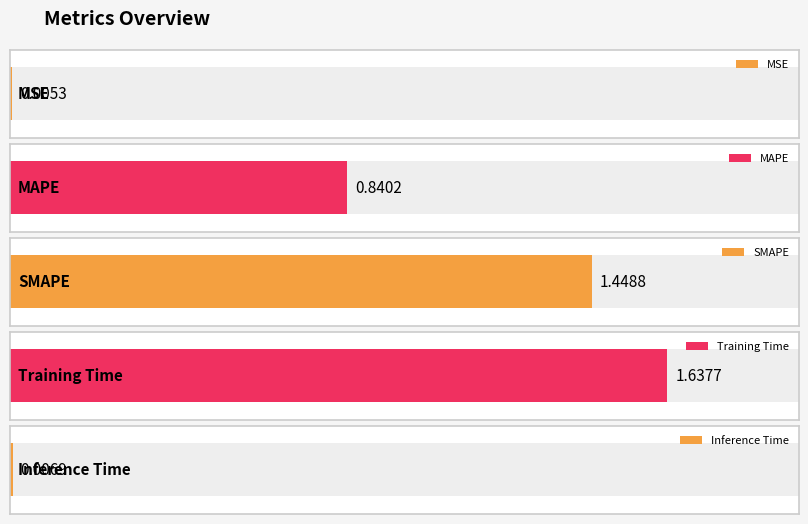

Does the chart contain any negative values?

No